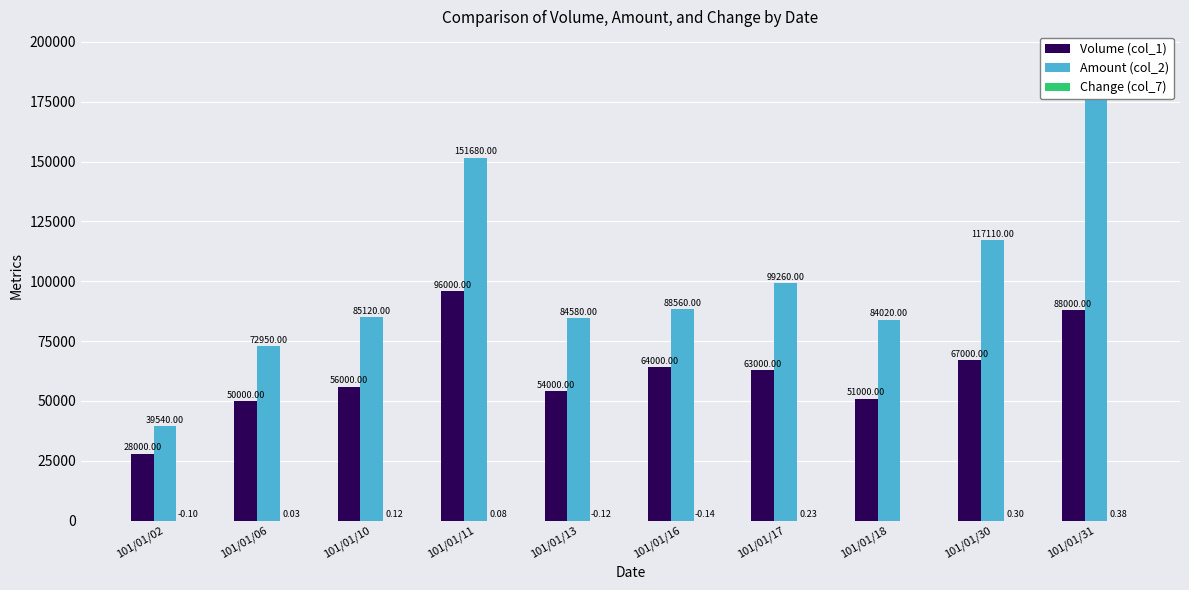

What is the greatest value displayed?

194720.0